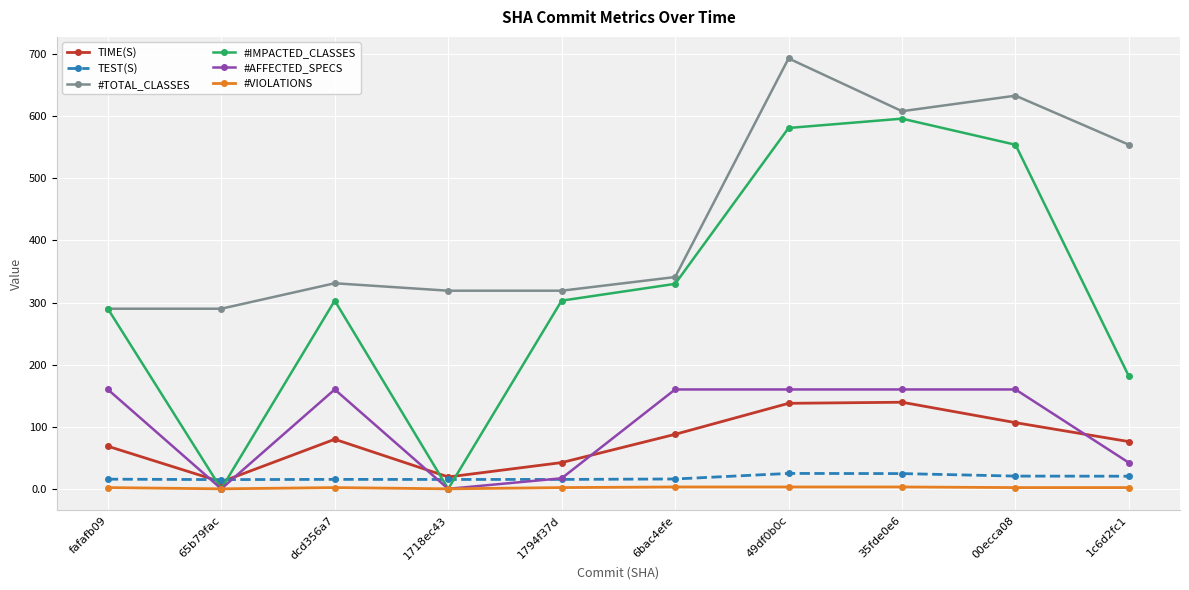

The #AFFECTED_SPECS series shows 225.6 at 49df0b0c. True or false?

False